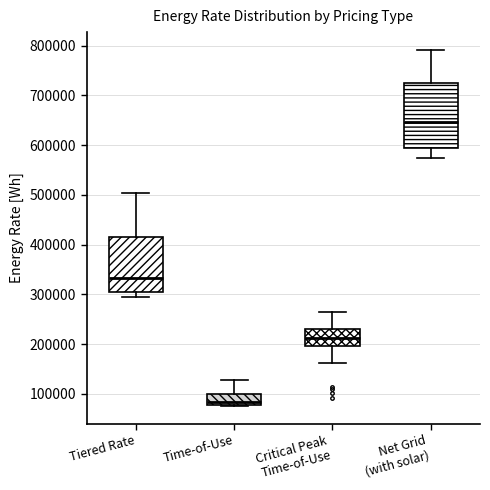

Which box has the highest median line?

Net Grid (with solar)